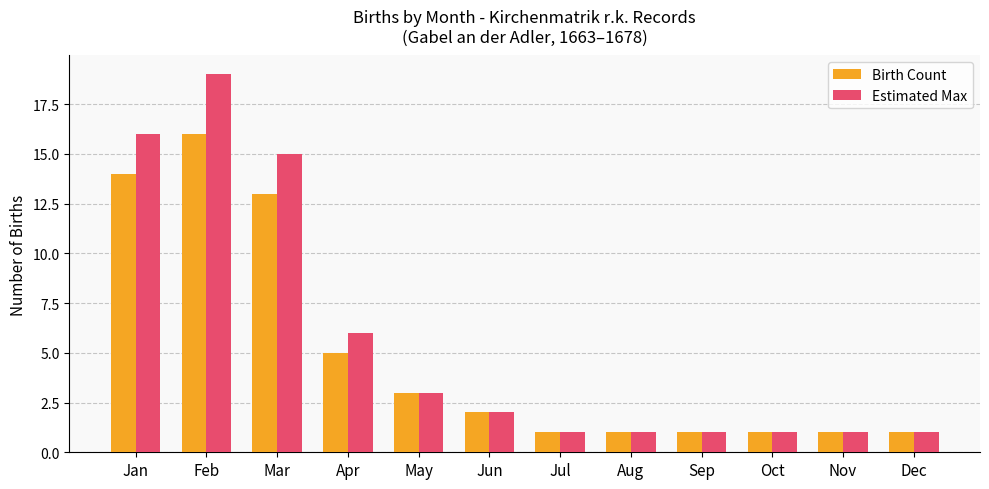

Is the value of Estimated Max at May greater than the value of Birth Count at Jan?

No